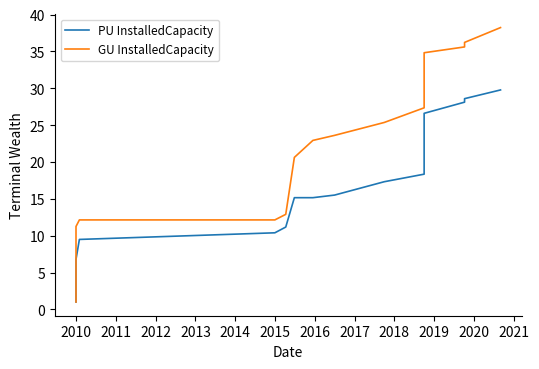

What are all the series names shown in the legend?

PU InstalledCapacity, GU InstalledCapacity